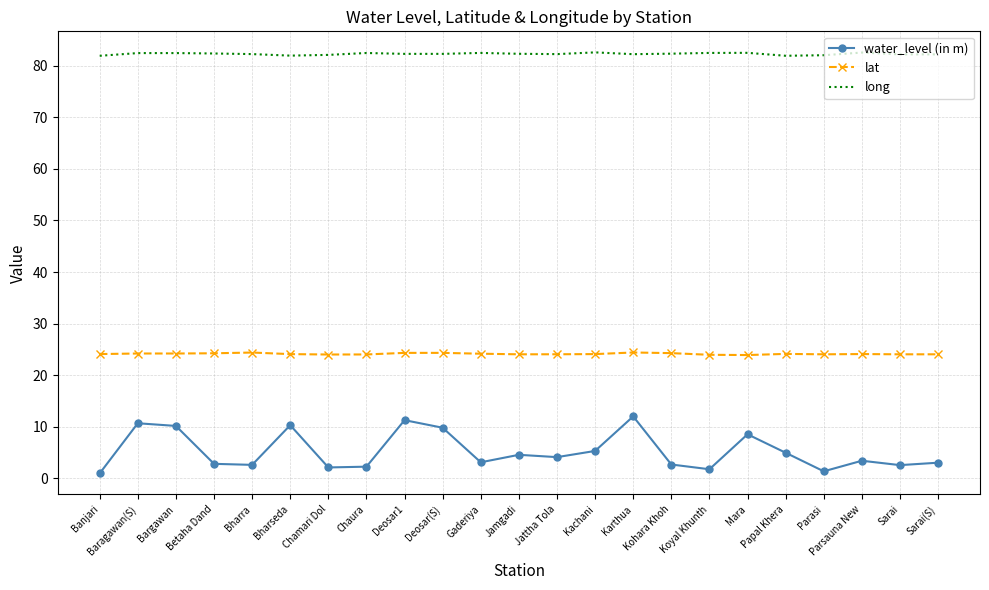

What is the total value across all series at Sarai?

108.8